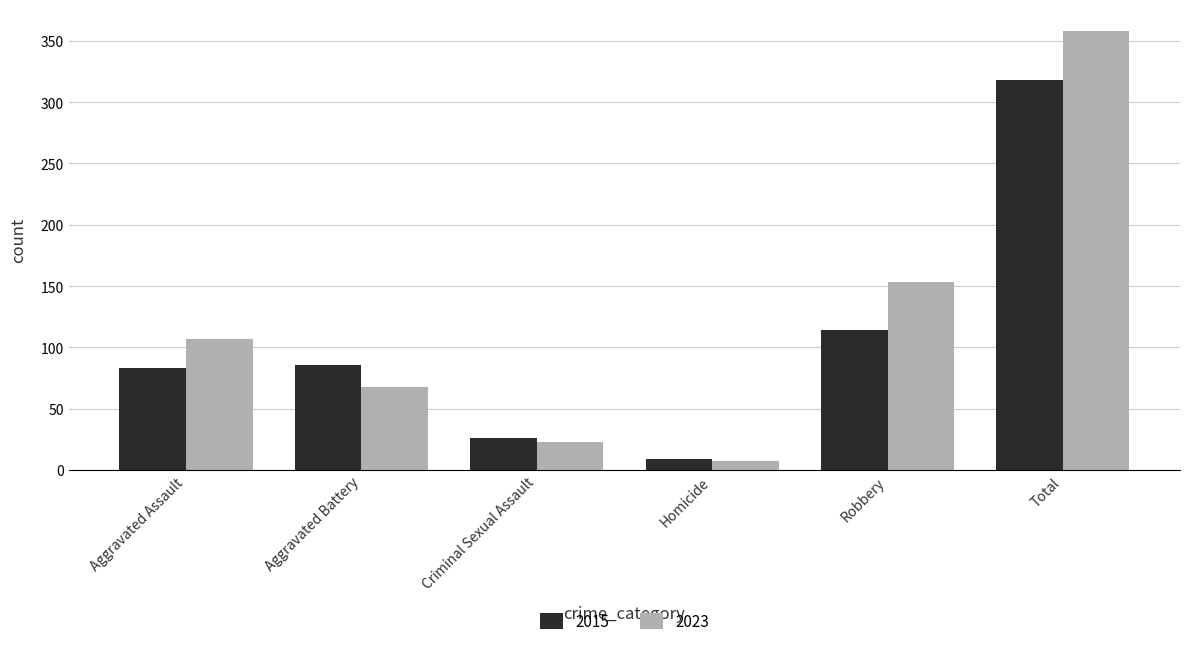

What is the highest value of the 2015 series?

318